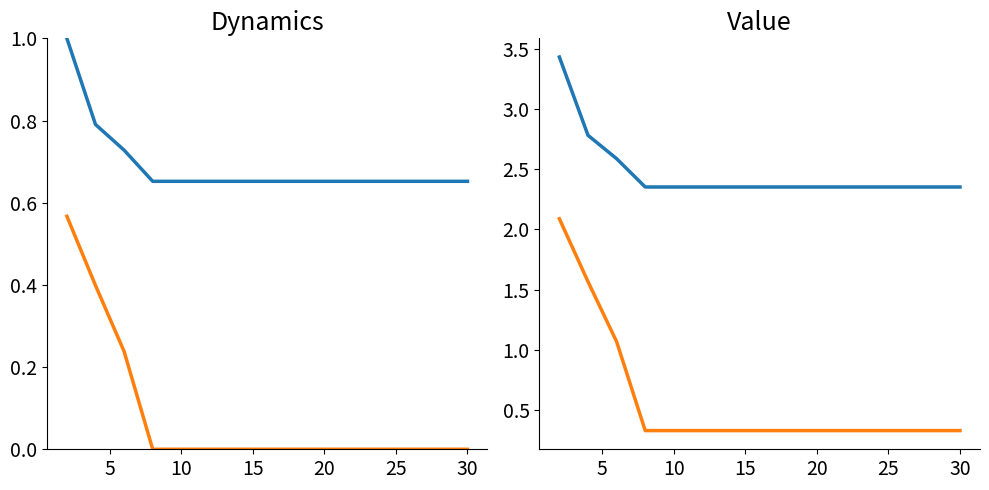

At which label is best closest to 1?

10